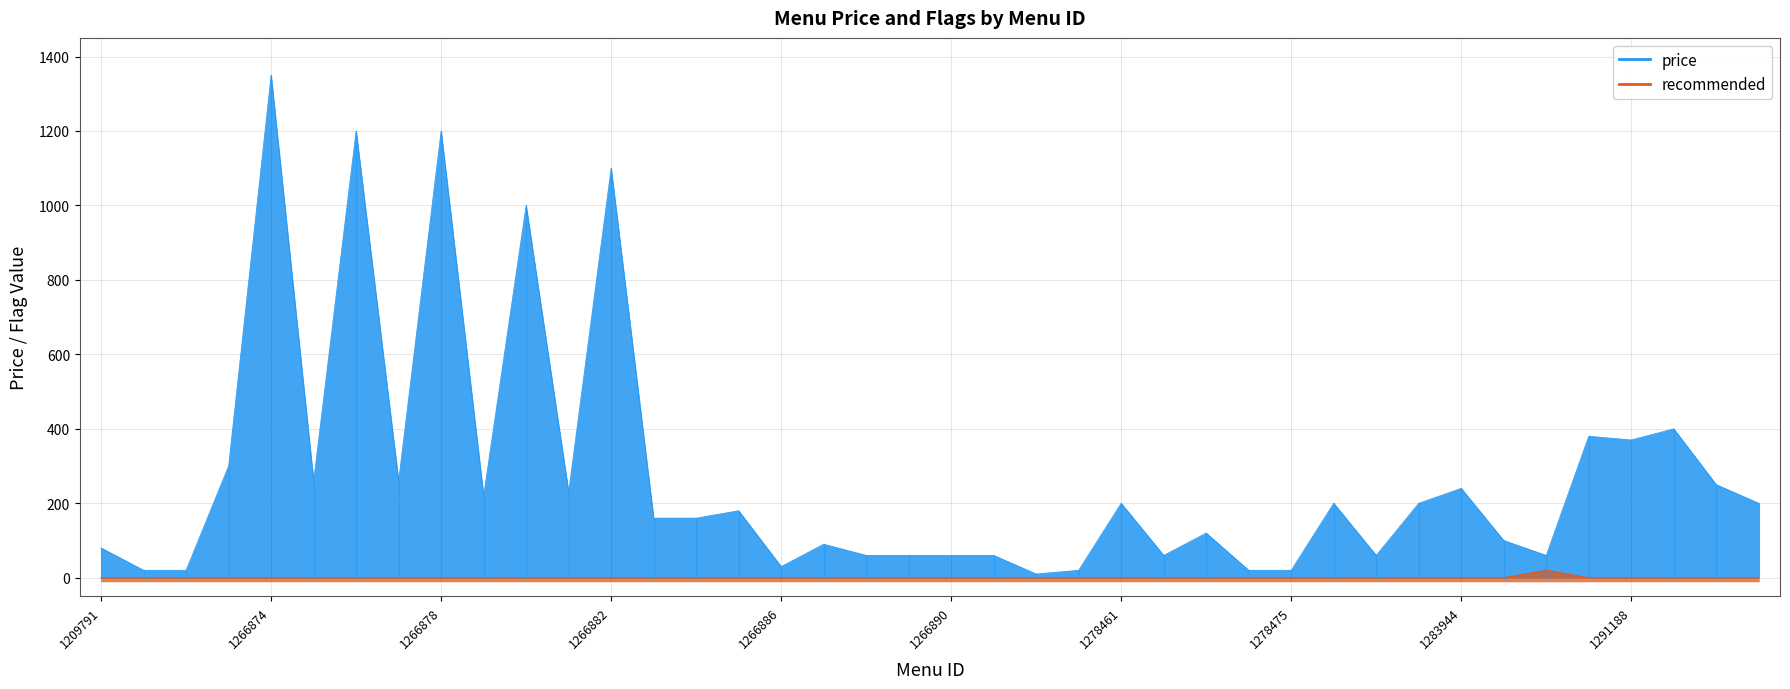

True or false: recommended has a value of 12 at 1277231.

False